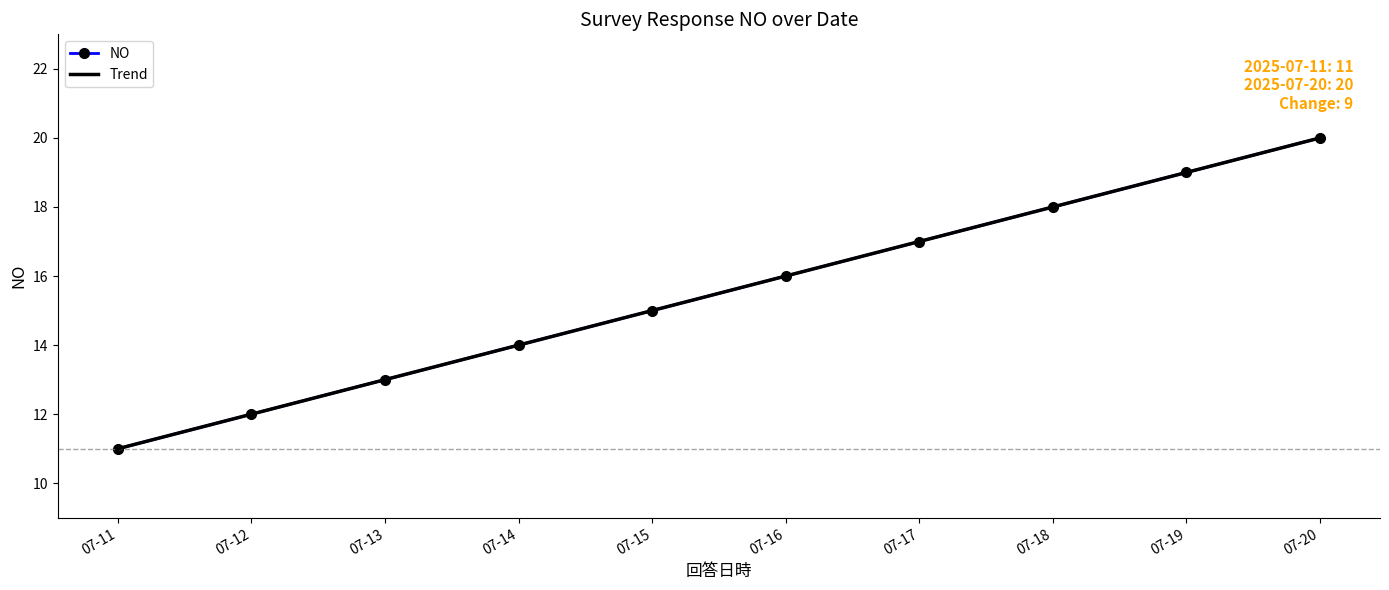

How many lines are shown in the chart?

2